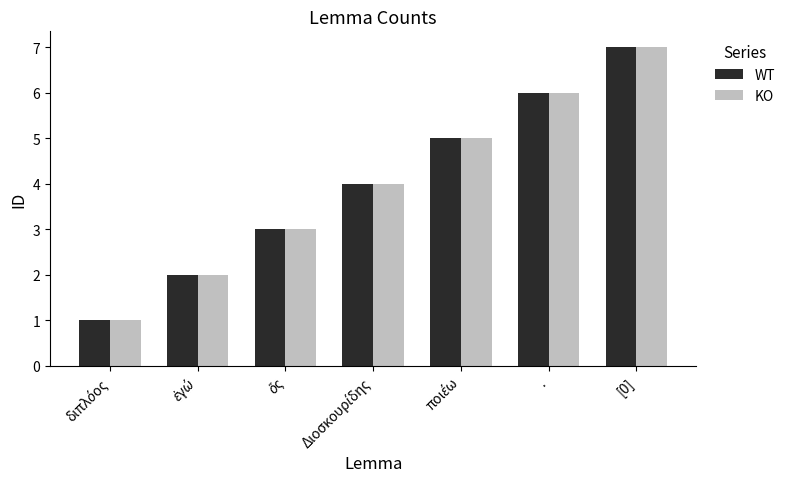

Which label corresponds to the largest value in the chart?

[0]